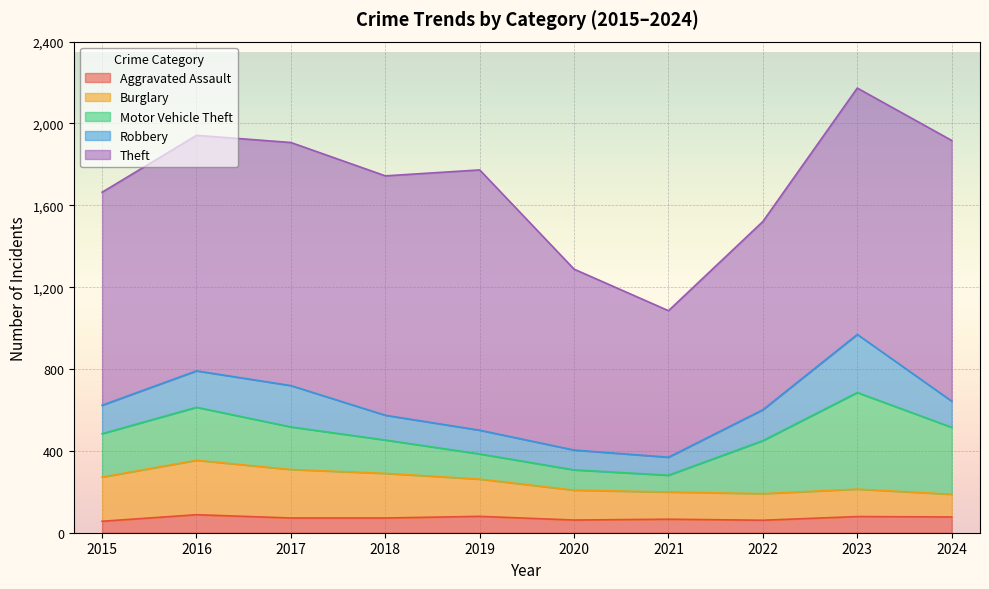

What are all the series names shown in the legend?

Aggravated Assault, Burglary, Motor Vehicle Theft, Robbery, Theft